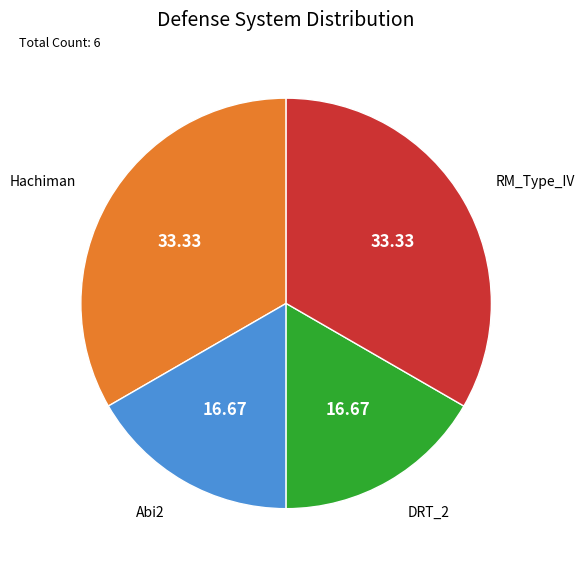

Does any single category account for the majority?

No